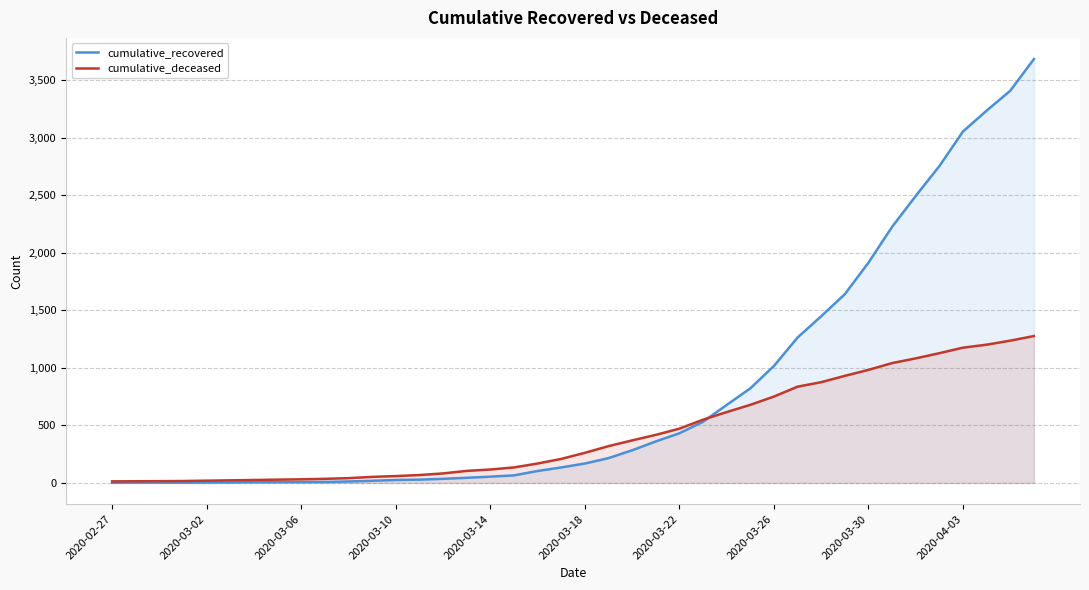

How many intersections are there between cumulative_recovered and cumulative_deceased?

1